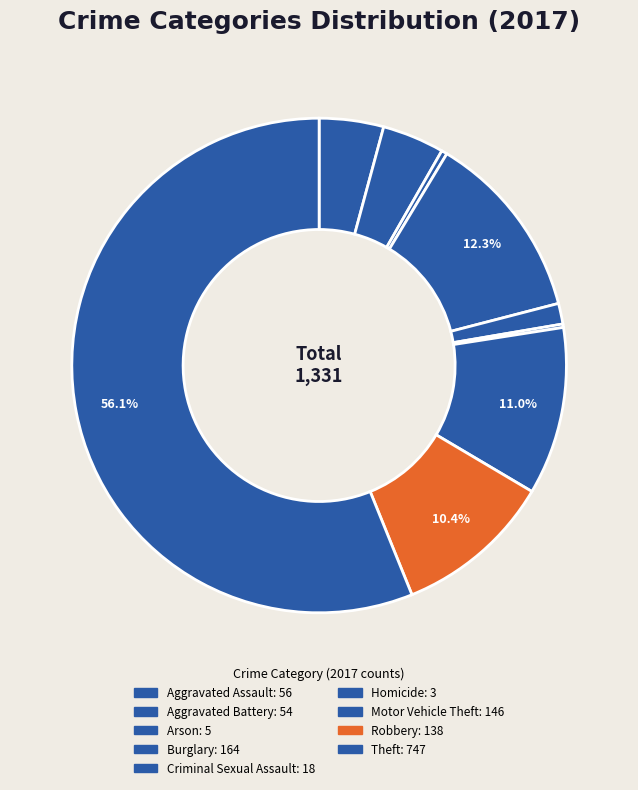

What is the total percentage of Homicide and Aggravated Battery?

4.3%